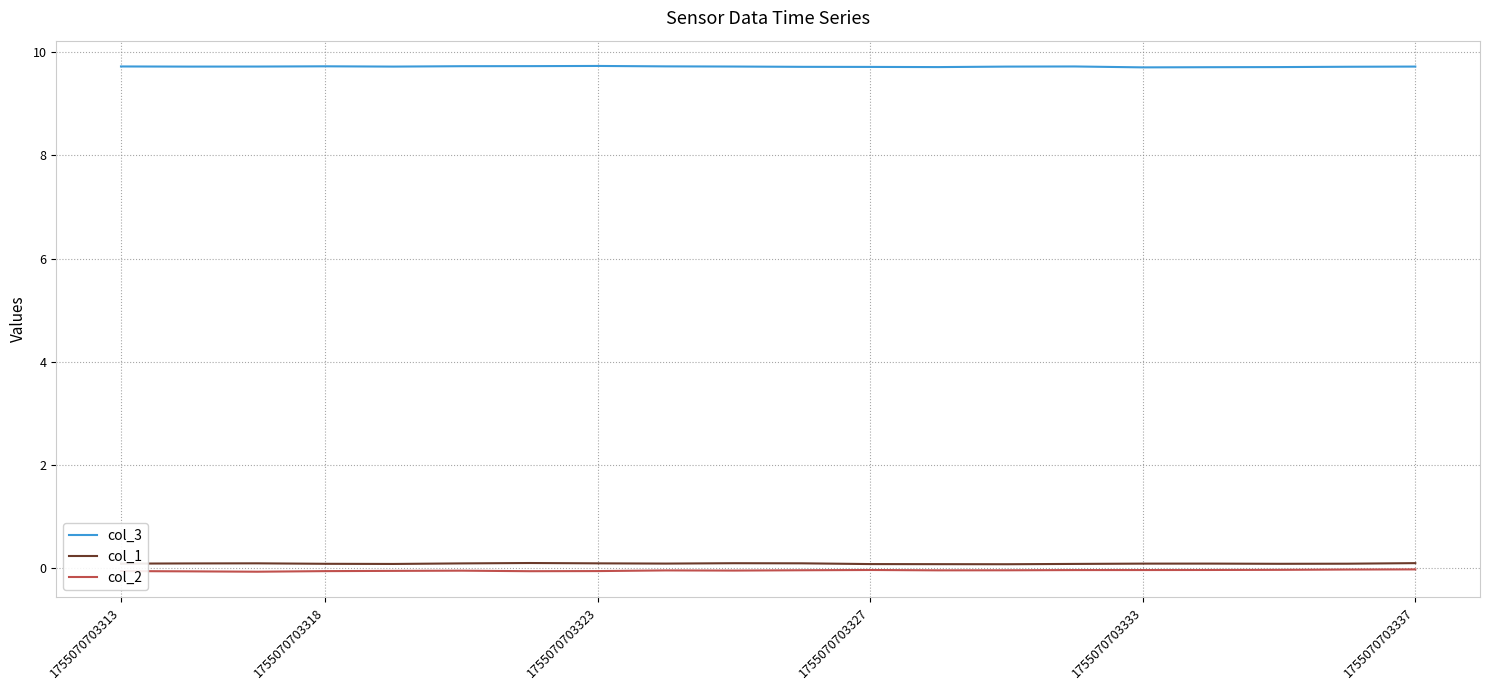

True or false: col_2 and col_3 cross at least once.

False